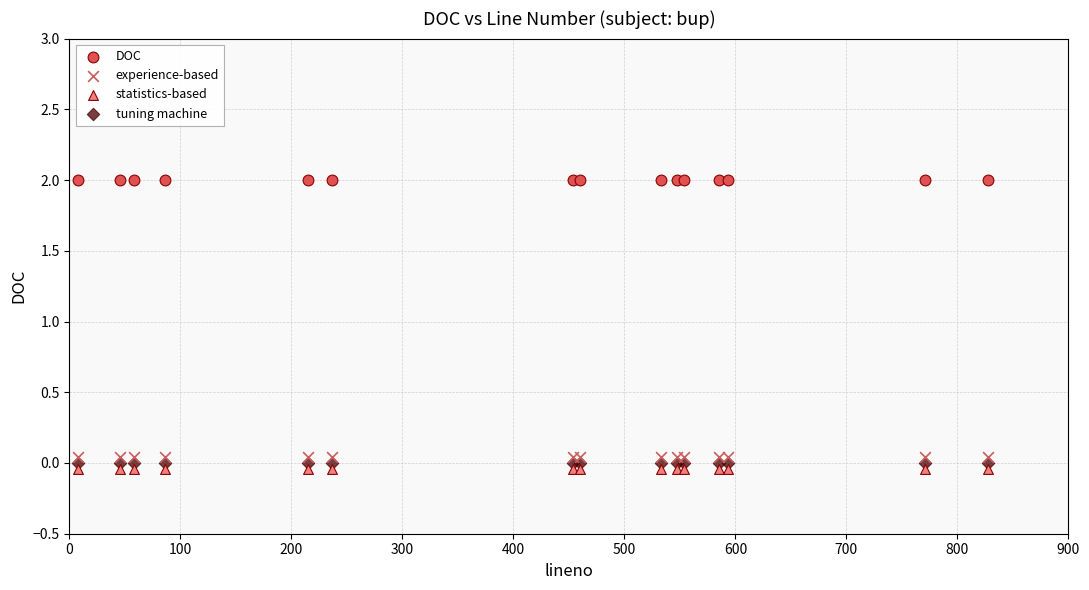

Which series contains the lowest Y value?

statistics-based